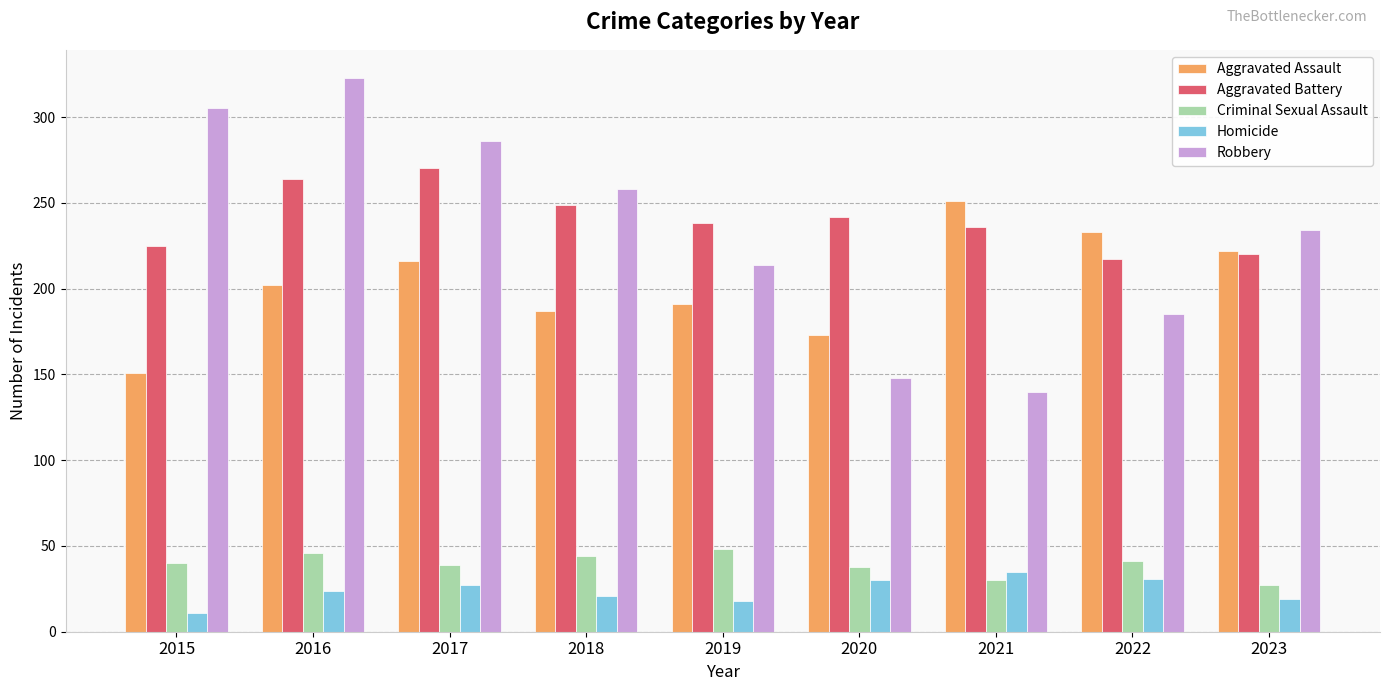

At how many categories does at least one series exceed 169?

9